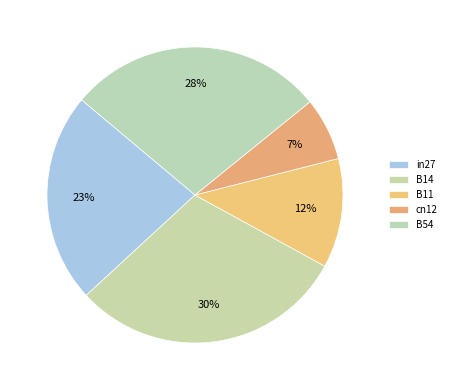

Which category has the biggest portion of the pie?

B14